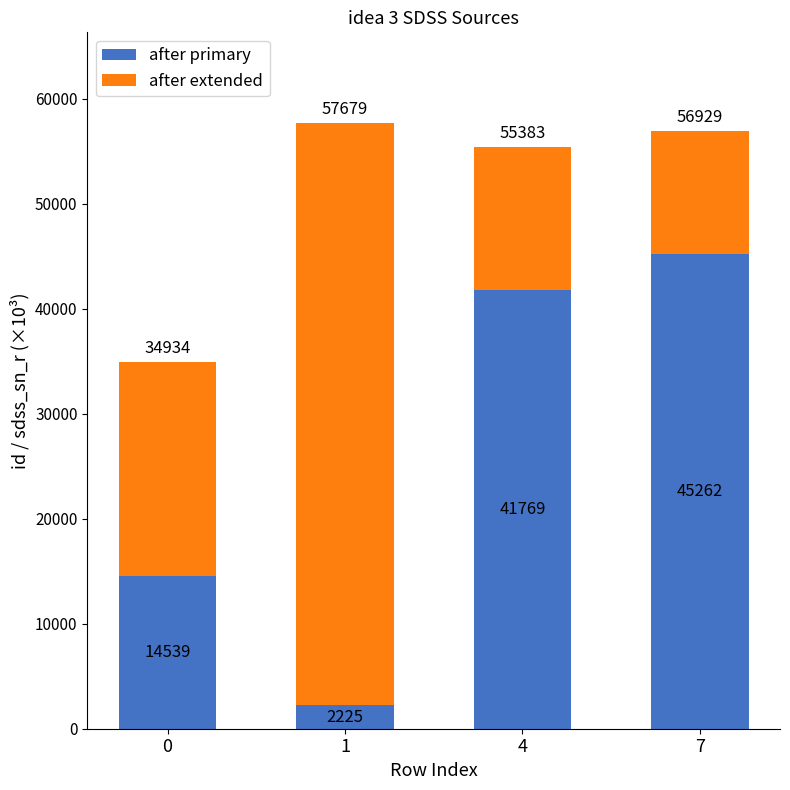

How many bars are there in total?

4